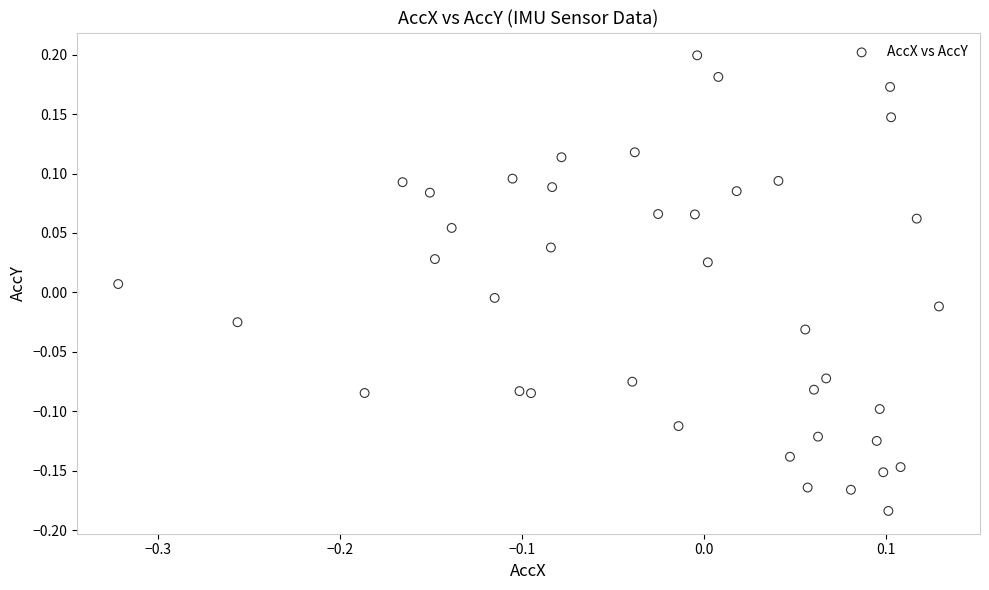

What is the range of Y values (max minus min)?

0.4